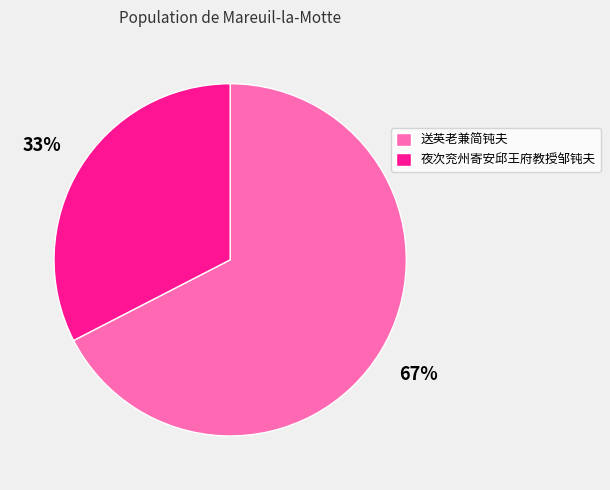

Do 夜次兖州寄安邱王府教授邹钝夫 and 送英老兼简钝夫 together represent more than half of the pie?

Yes